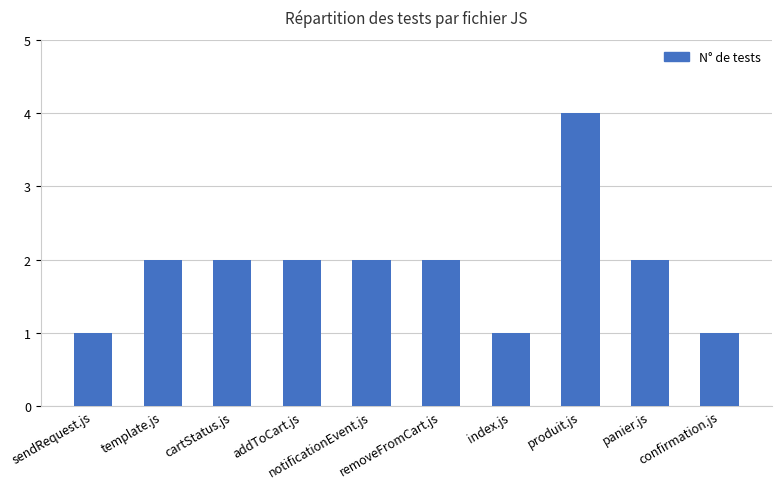

Reading right to left, transcribe all the data shown in this chart.

confirmation.js=1	panier.js=2	produit.js=4	index.js=1	removeFromCart.js=2	notificationEvent.js=2	addToCart.js=2	cartStatus.js=2	template.js=2	sendRequest.js=1